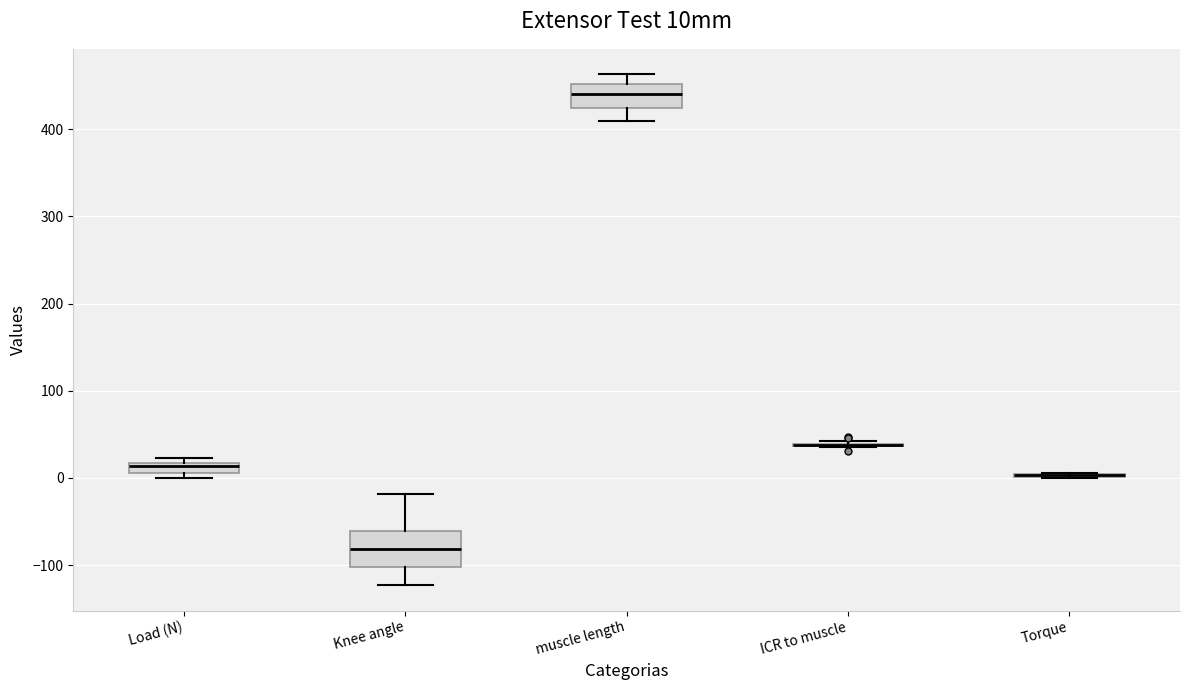

Which box is the tallest, from its lower edge to its upper edge?

Knee angle